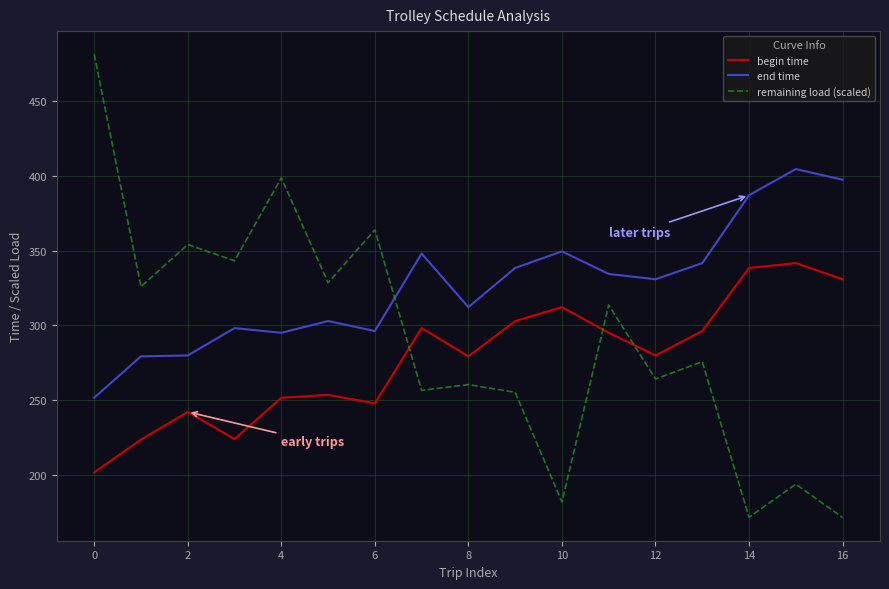

Which series has the widest spread of values?

remaining load (scaled)